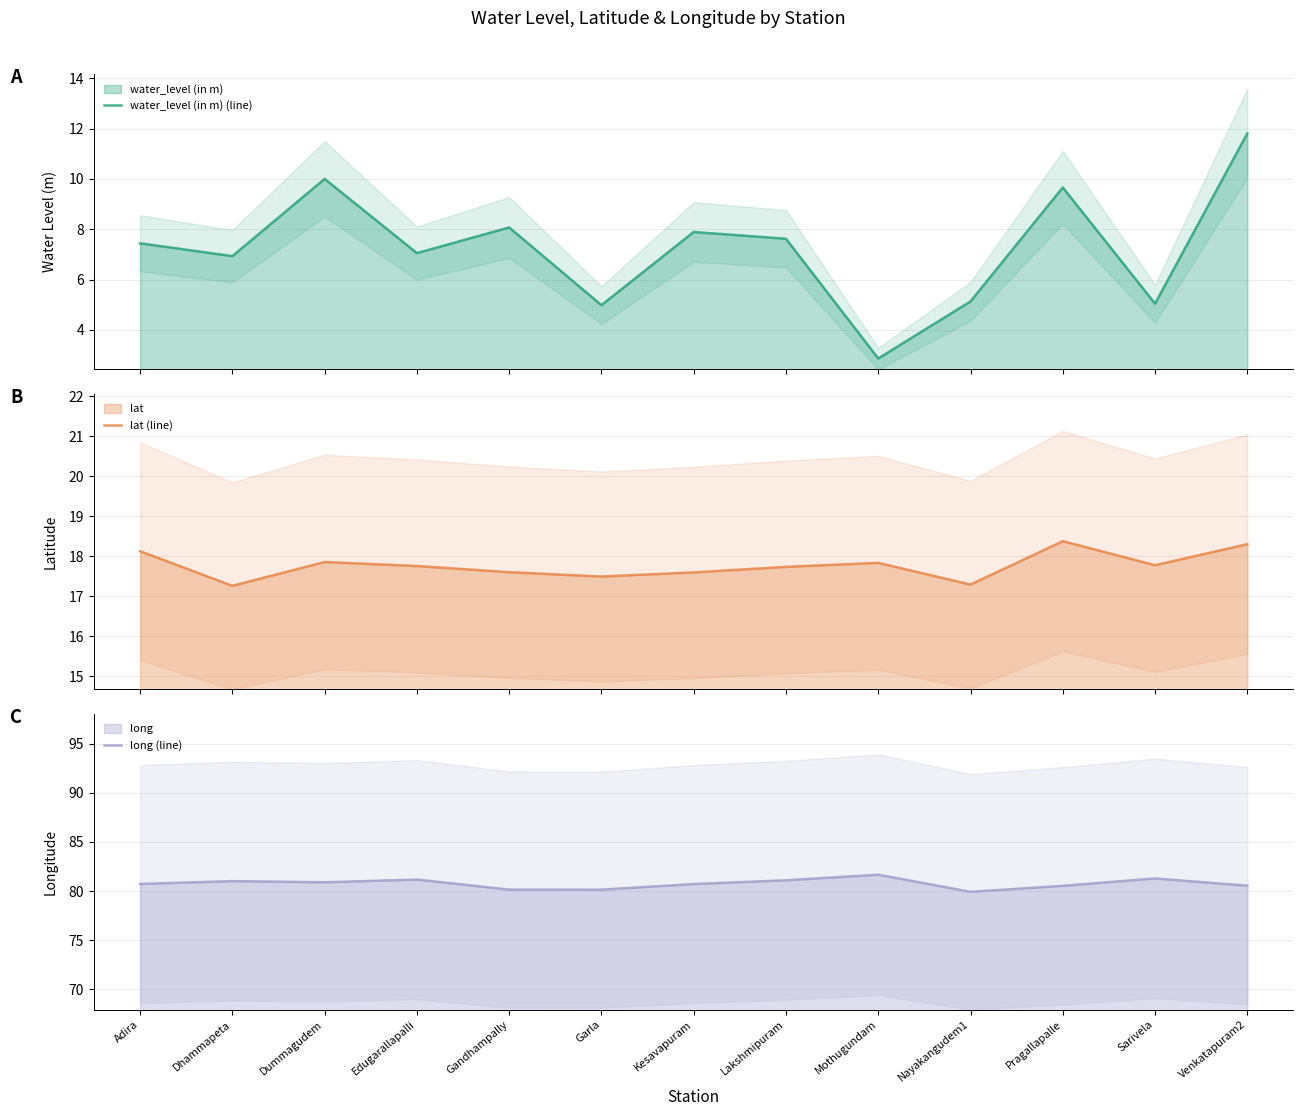

True or false: lat (line) has a value of 17.3 at Nayakangudem1.

True